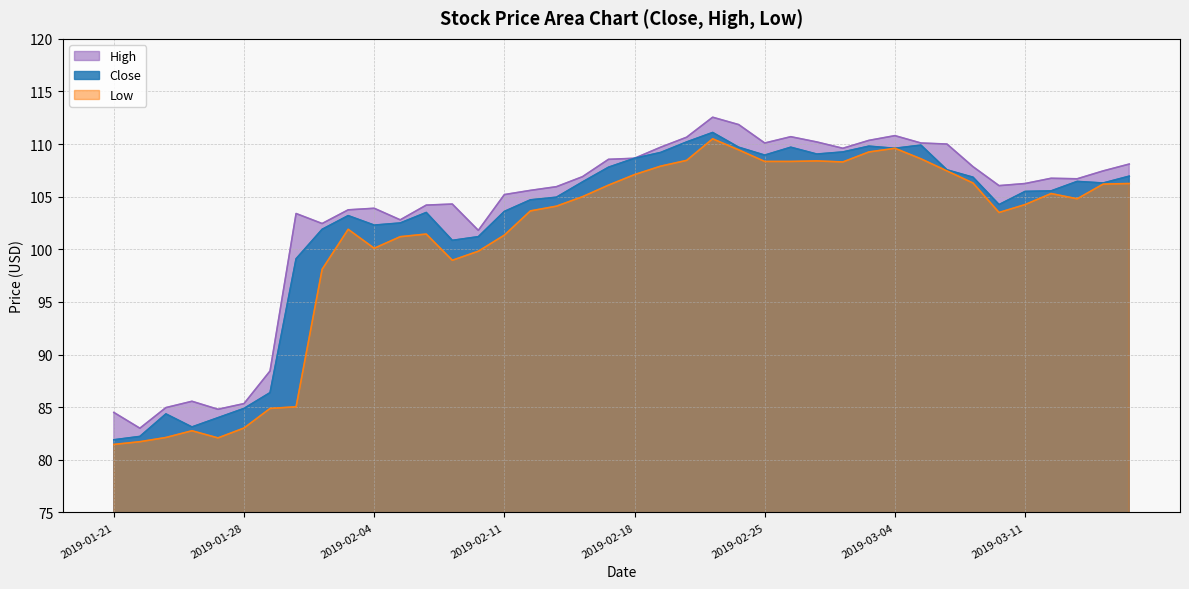

Where does the Close series first go above 105?

2019-02-14